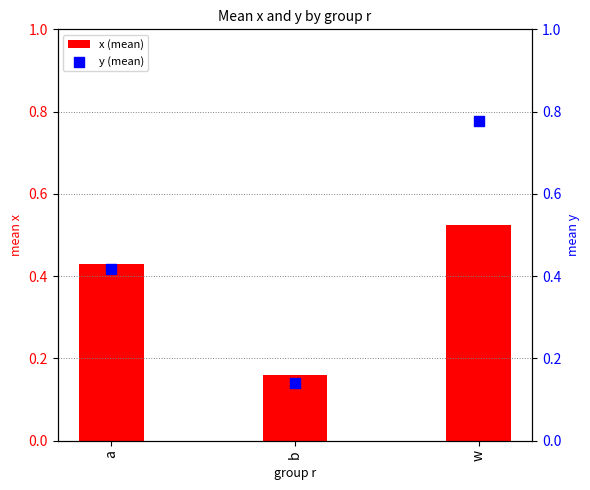

Which series contains the lowest Y value?

y (mean)